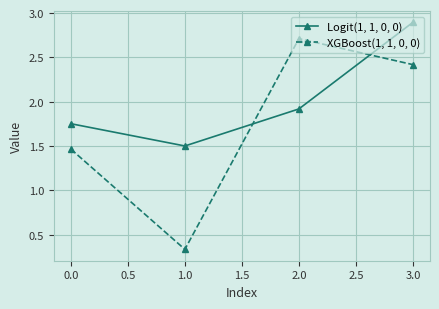

How many interior local peaks does the XGBoost(1, 1, 0, 0) series have?

1